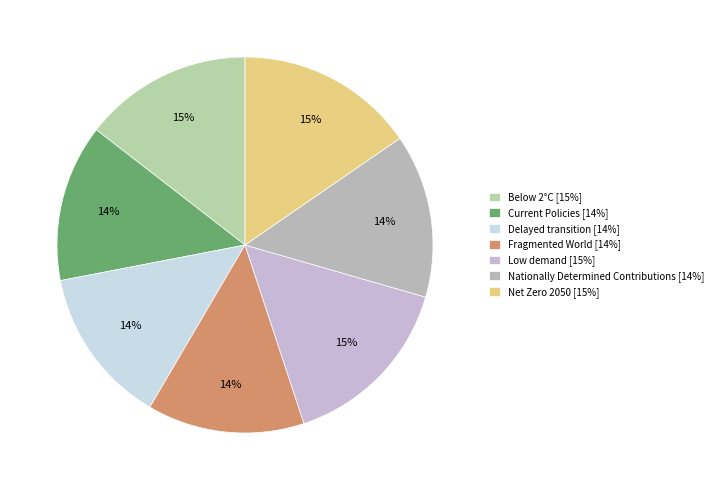

How many segments does this pie chart have?

7